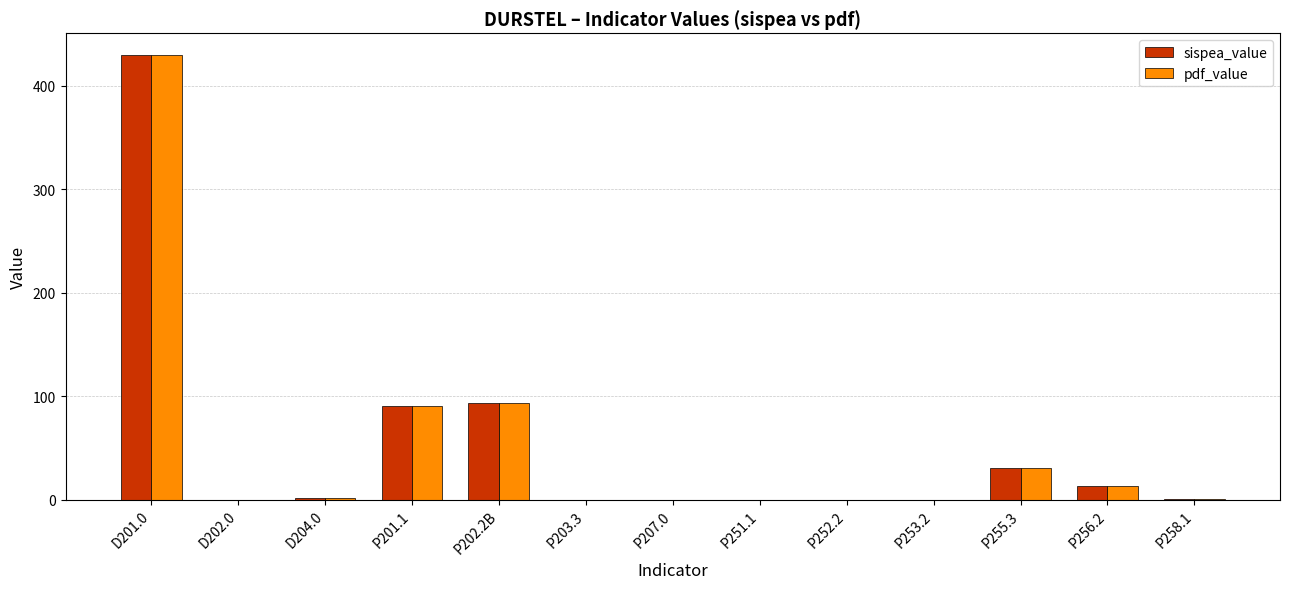

How many groups of bars are there?

13